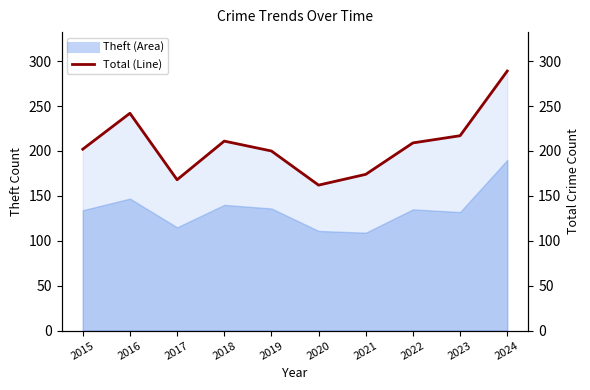

Does the chart display data point markers on the line(s)?

No